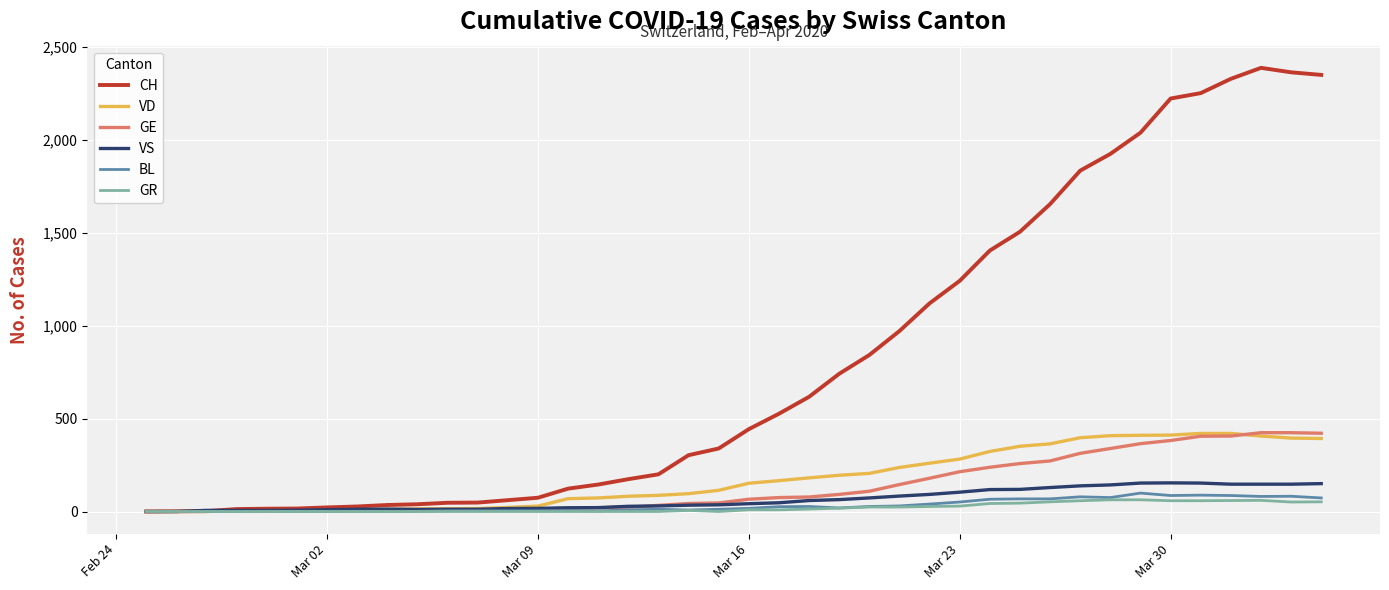

Which series has the largest total across all categories?

CH